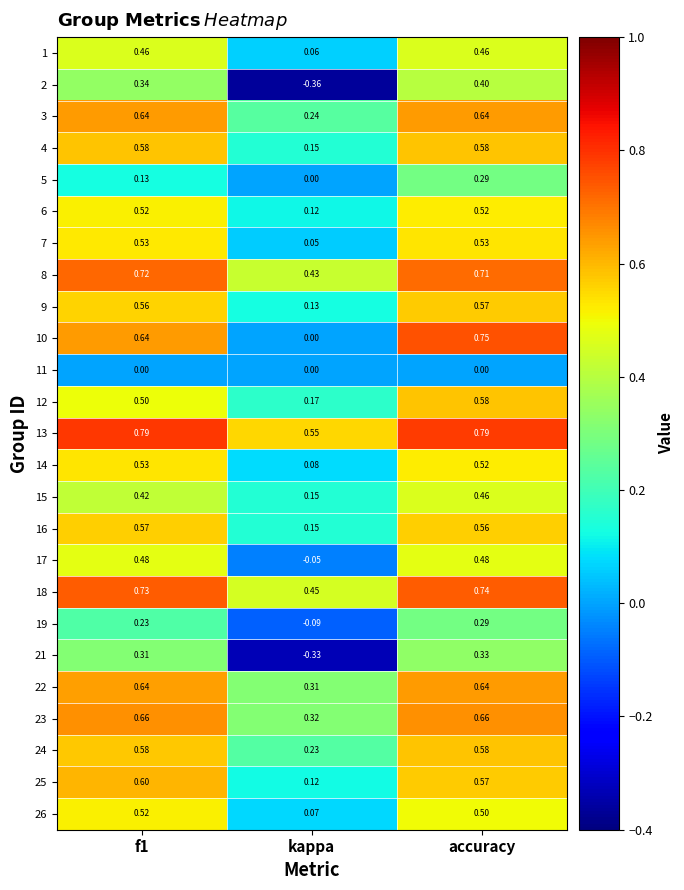

At which category is the sum across all series the highest?

accuracy